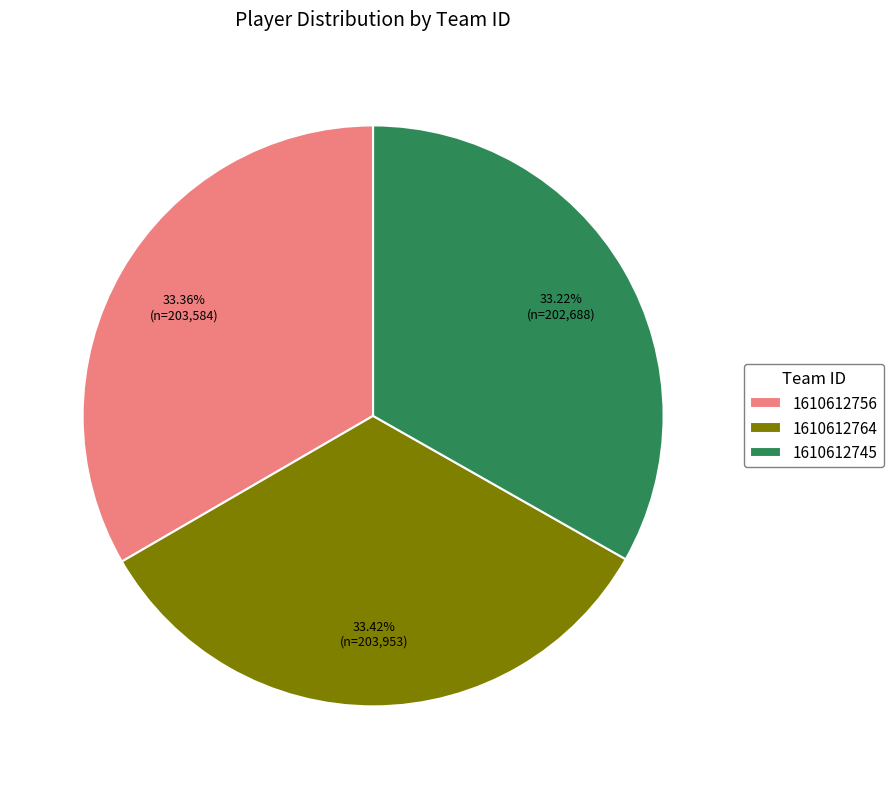

To the nearest percent, what is the average slice percentage?

33%